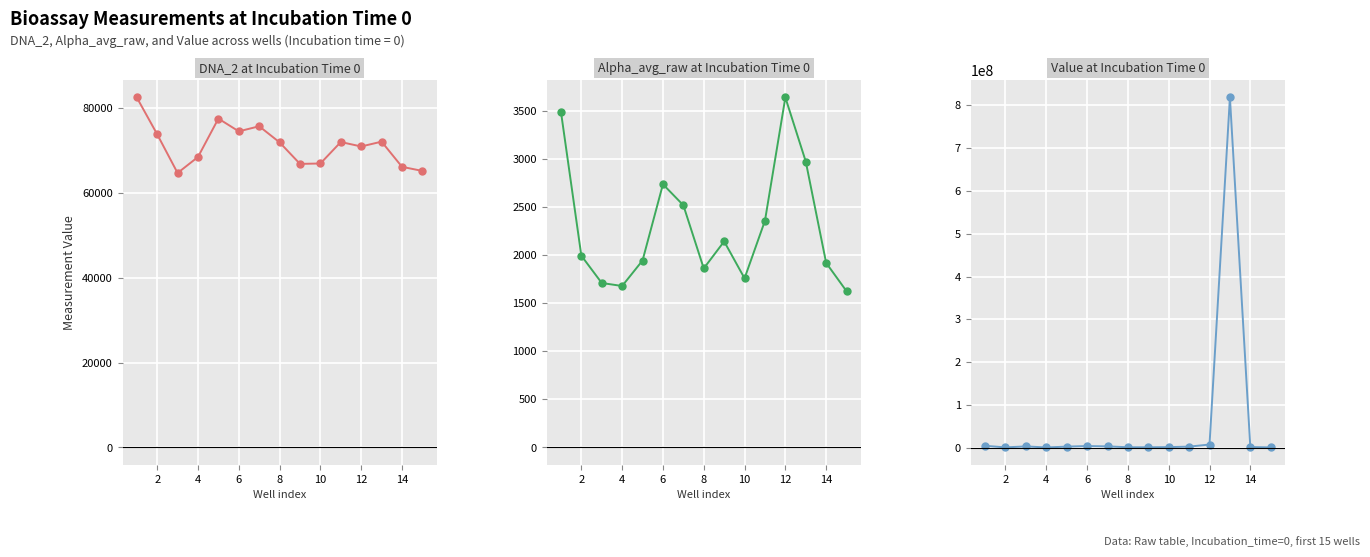

At which category does Value at Incubation Time 0 reach its first local valley?

2